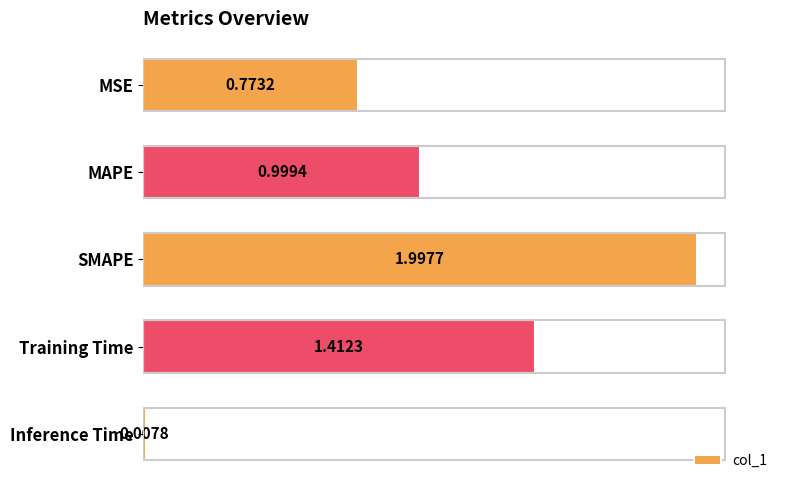

What is the difference between the maximum and second lowest values?

1.2